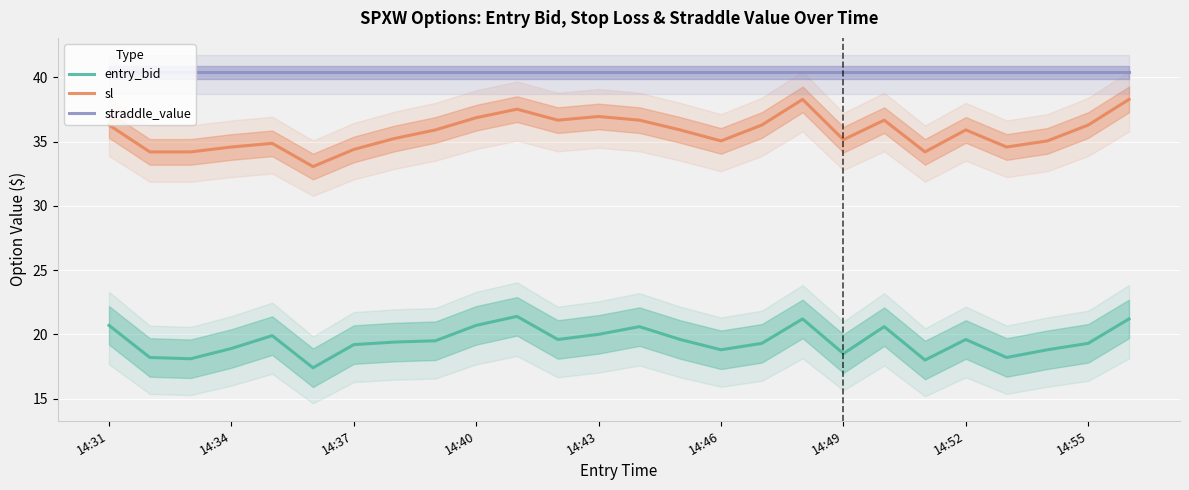

True or false: entry_bid and sl intersect in this chart.

False